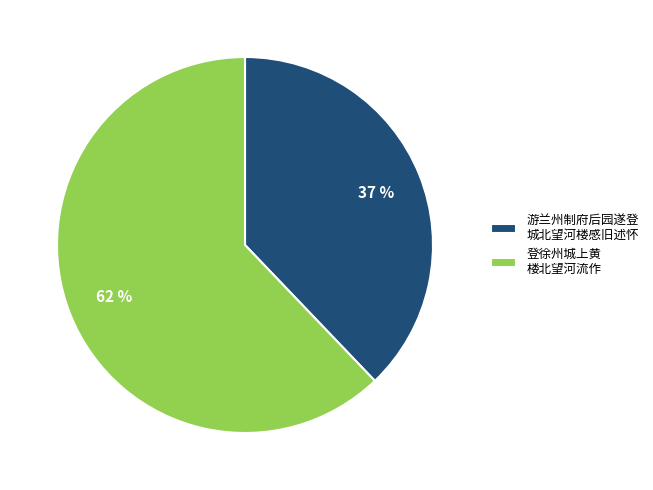

What portion of the pie excludes 登徐州城上黄楼北望河流作?

37.9%